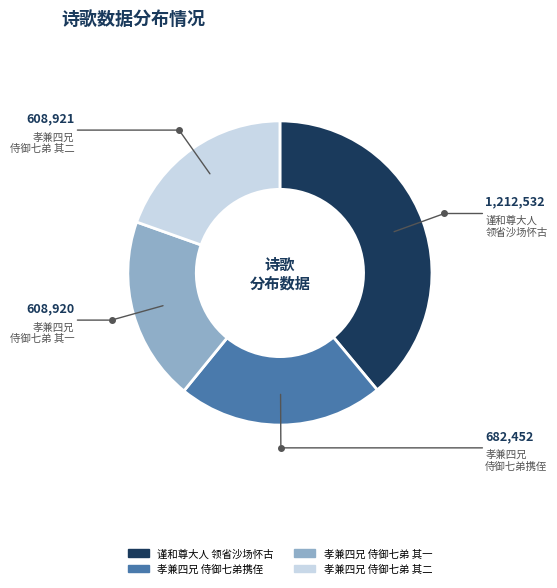

Is there any slice that represents more than half of the pie?

No